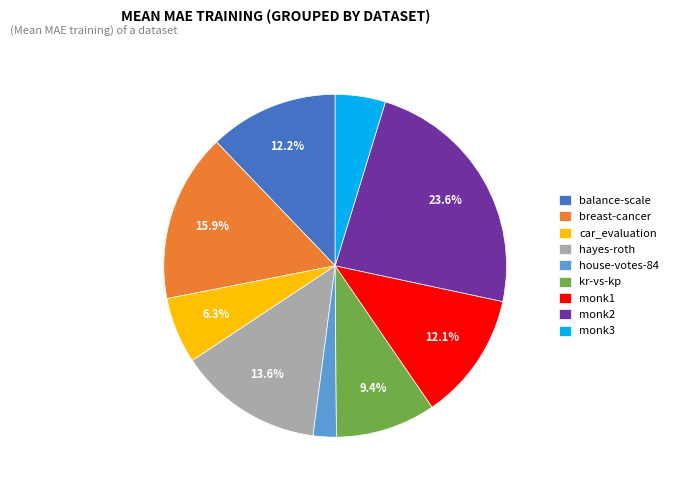

What is the ratio of the value at monk3 to the value at balance-scale?

0.4